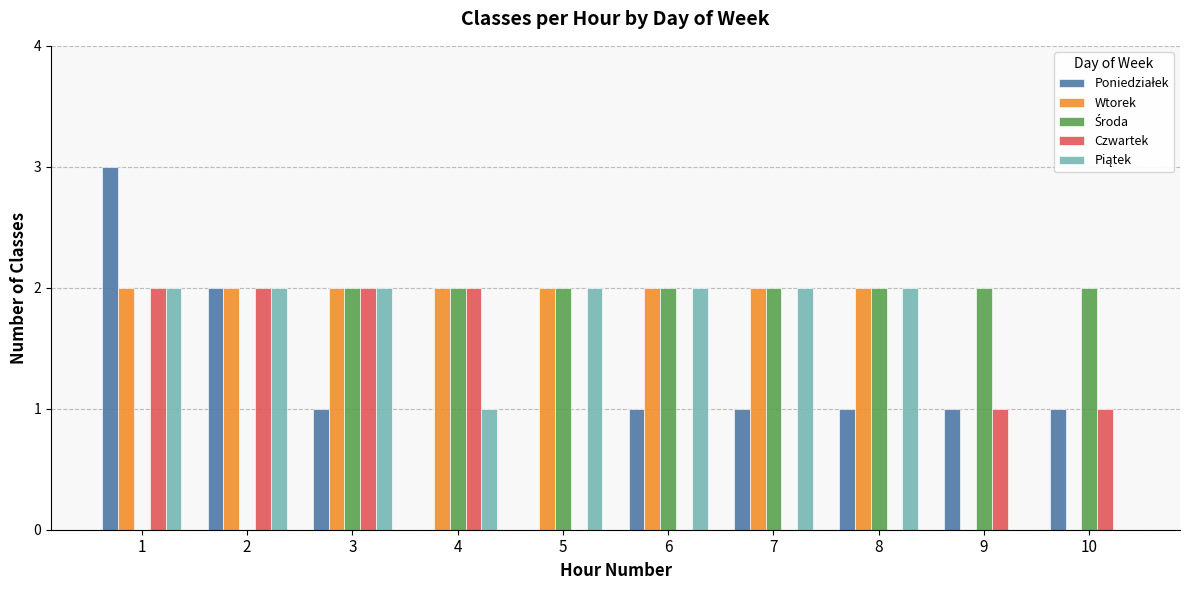

What is the total value across all series at 7?

7